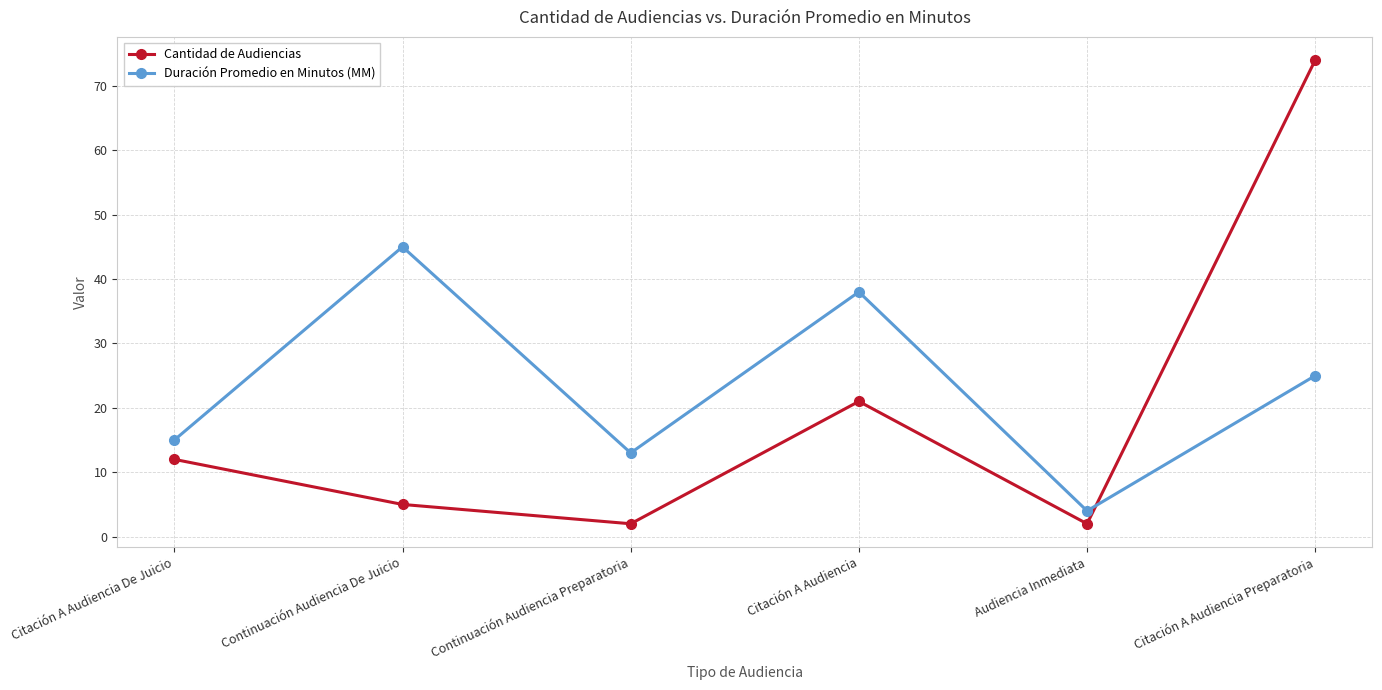

True or false: Duración Promedio en Minutos (MM) has a value of 7 at Audiencia Inmediata.

False